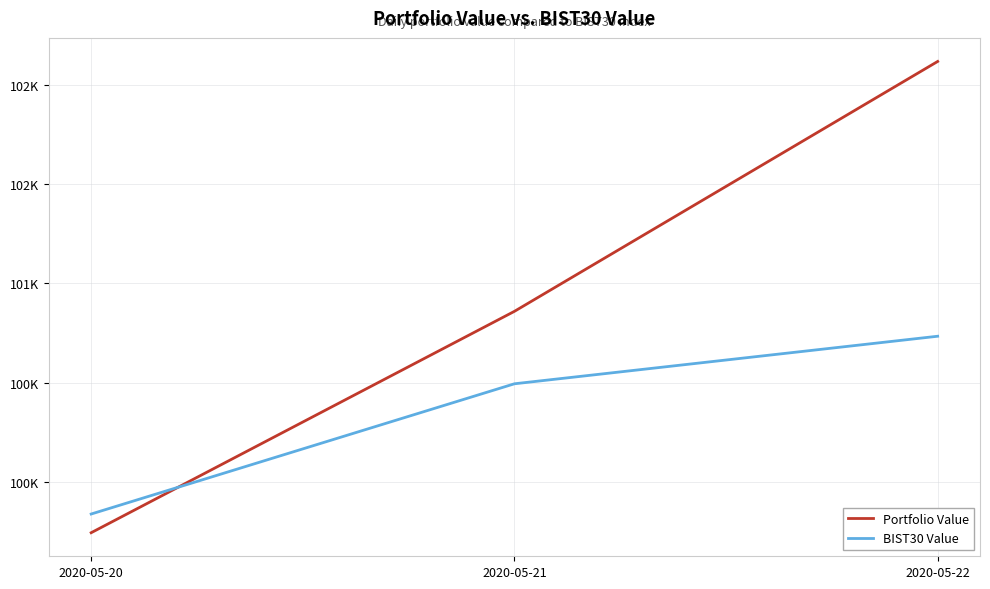

Does the chart display data point markers on the line(s)?

No